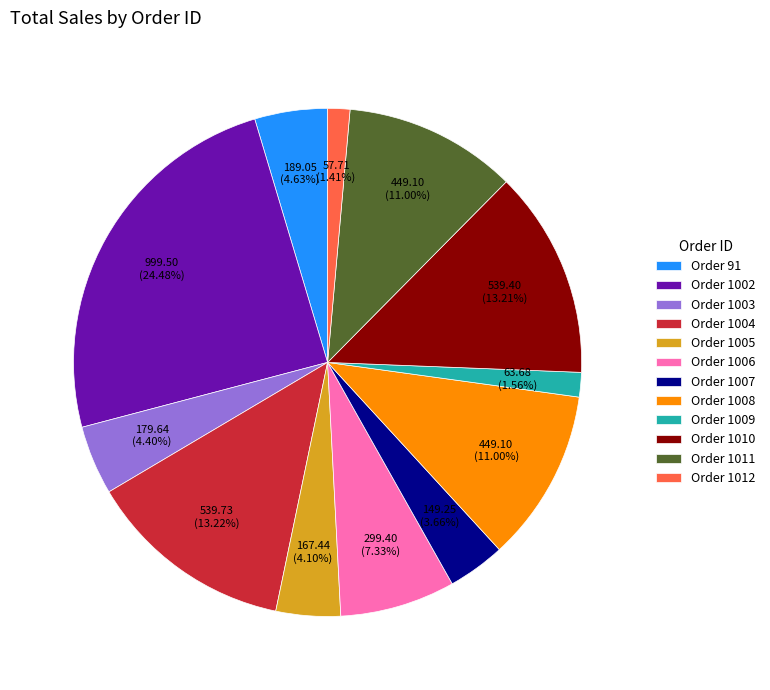

To the nearest percent, what is the difference between the largest and smallest slice percentages?

23%